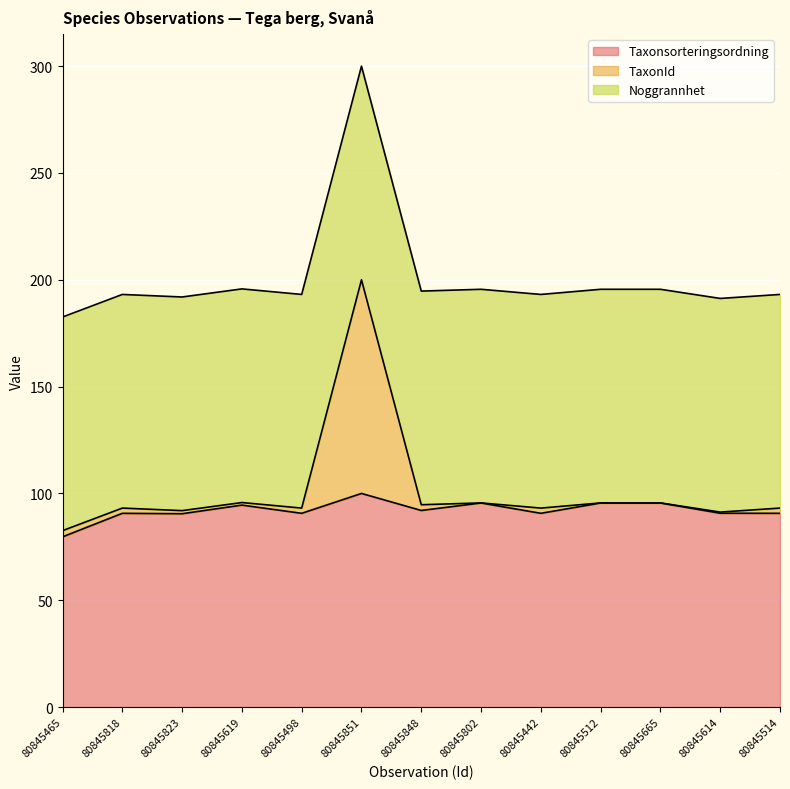

What position from the left is 80845619?

4